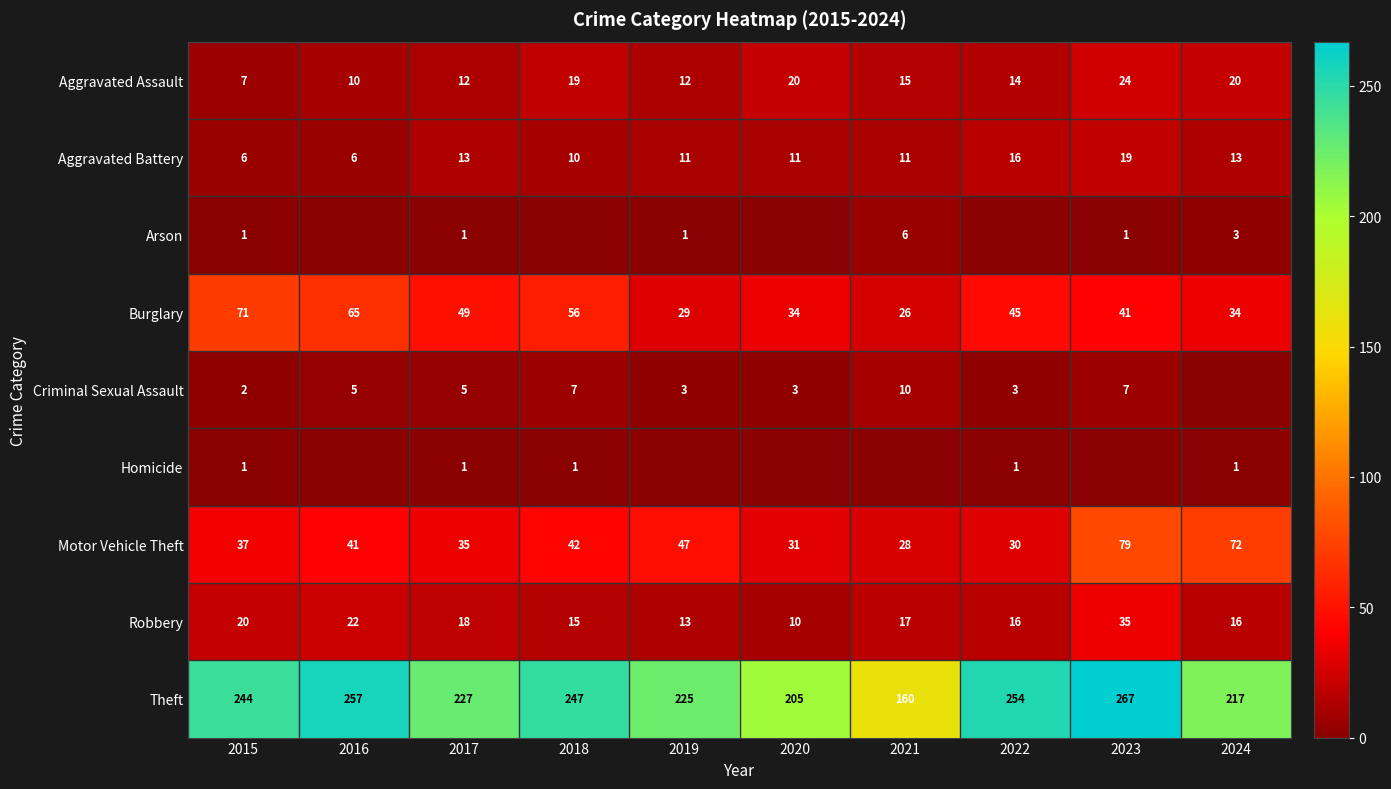

Which has a higher value, 2024 or 2023?

2023